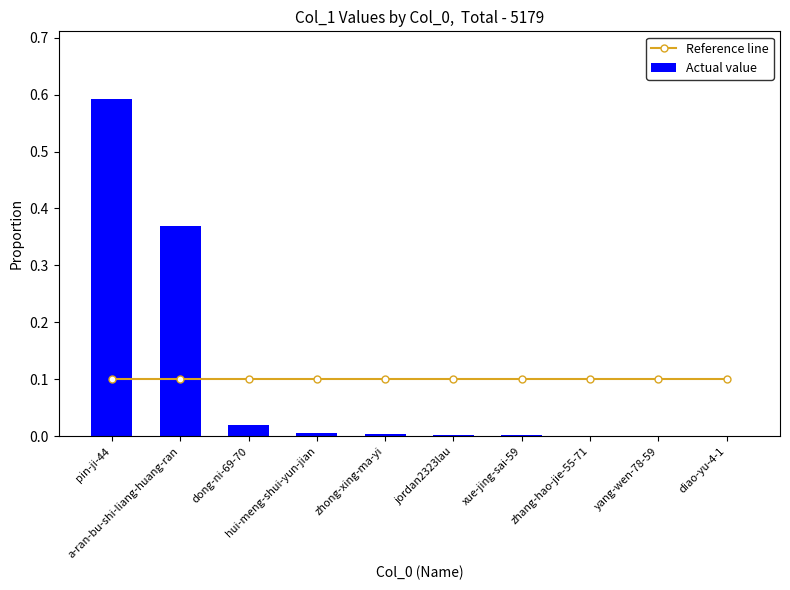

At xue-jing-sai-59, list the series in order from largest to smallest.

Reference line, Actual value